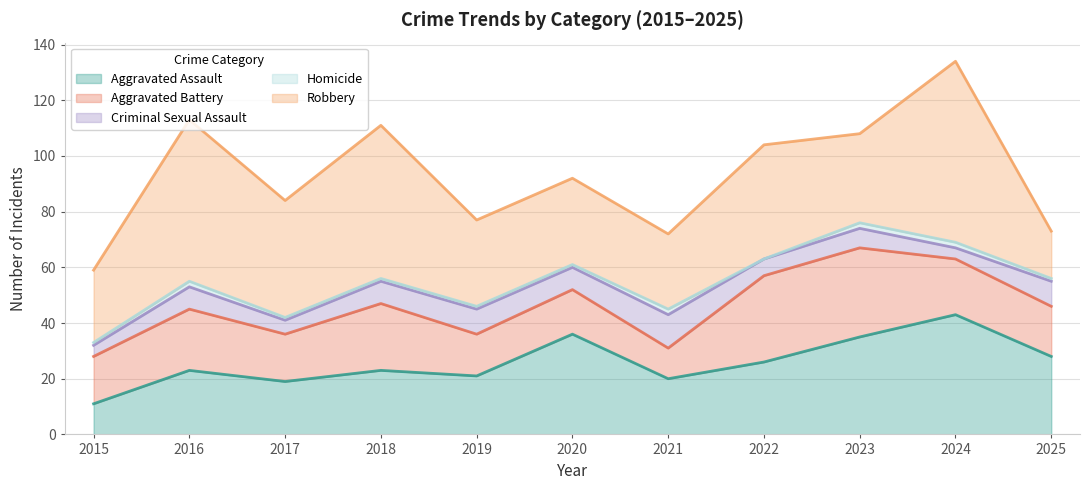

What is the sum of the Homicide values at 2021 and 2016?

4